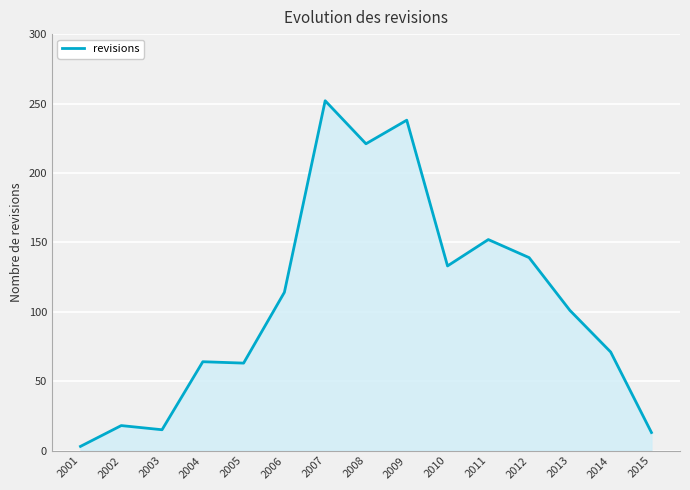

What is the minimum value shown in the chart?

3